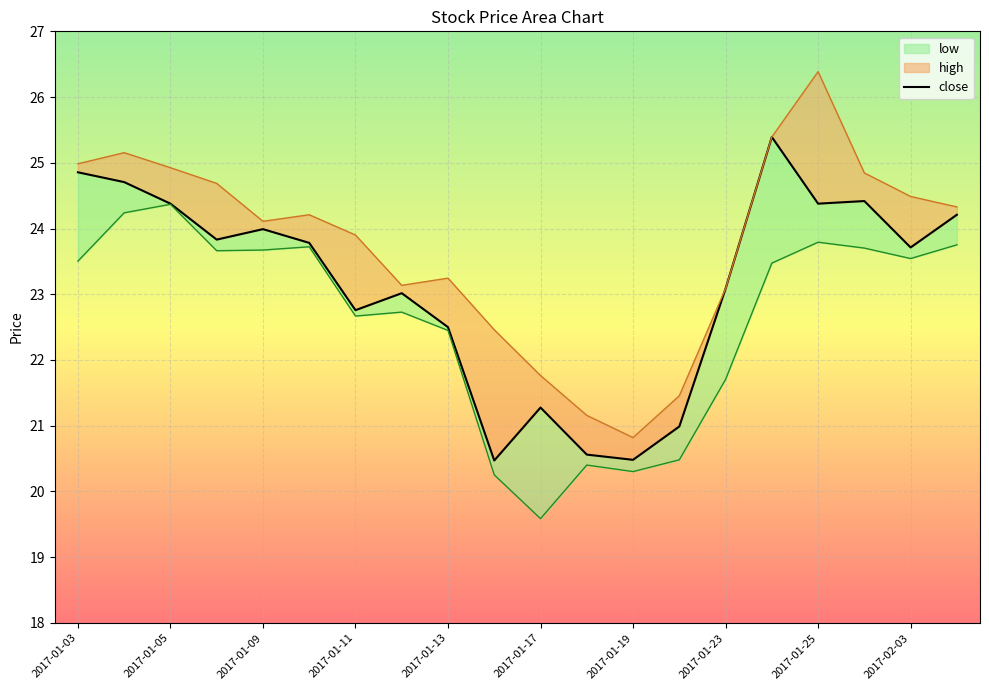

What is the label of the 19th point from the left?

2017-02-03